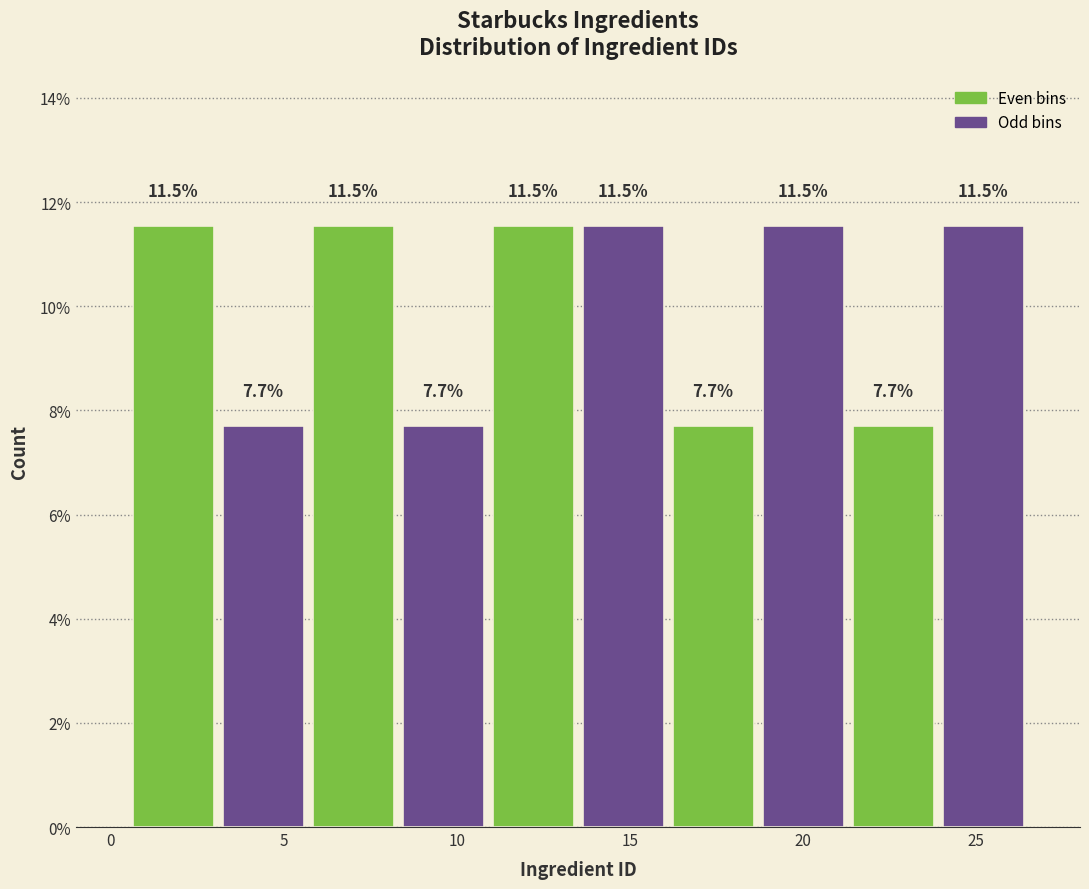

Reading left to right, list every bar in this chart as the range it spans on the x-axis followed by its height. The bar edges are not printed on the chart, so give them approximately, as read against the axis.

0.5 to 3.1: 11.5
3.1 to 5.7: 7.7
5.7 to 8.3: 11.5
8.3 to 10.9: 7.7
10.9 to 13.5: 11.5
13.5 to 16.1: 11.5
16.1 to 18.7: 7.7
18.7 to 21.3: 11.5
21.3 to 23.9: 7.7
23.9 to 26.5: 11.5